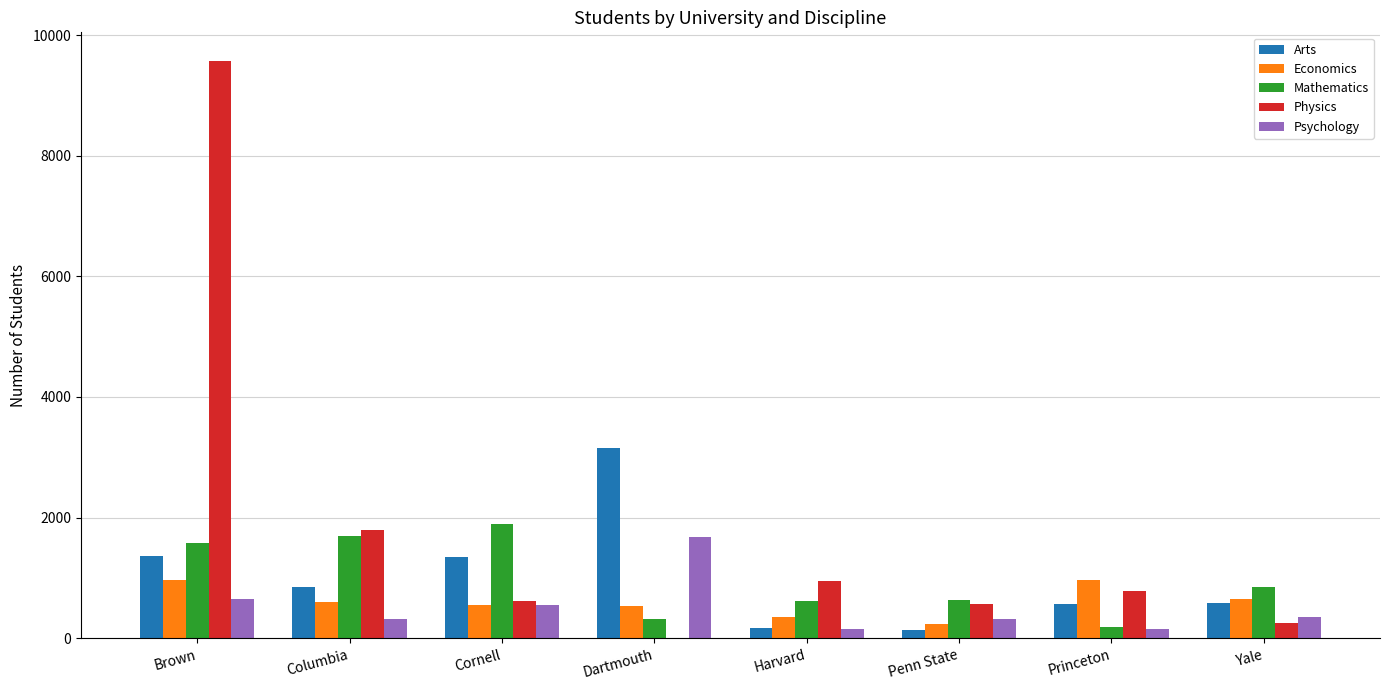

What is the maximum value for Mathematics?

1889